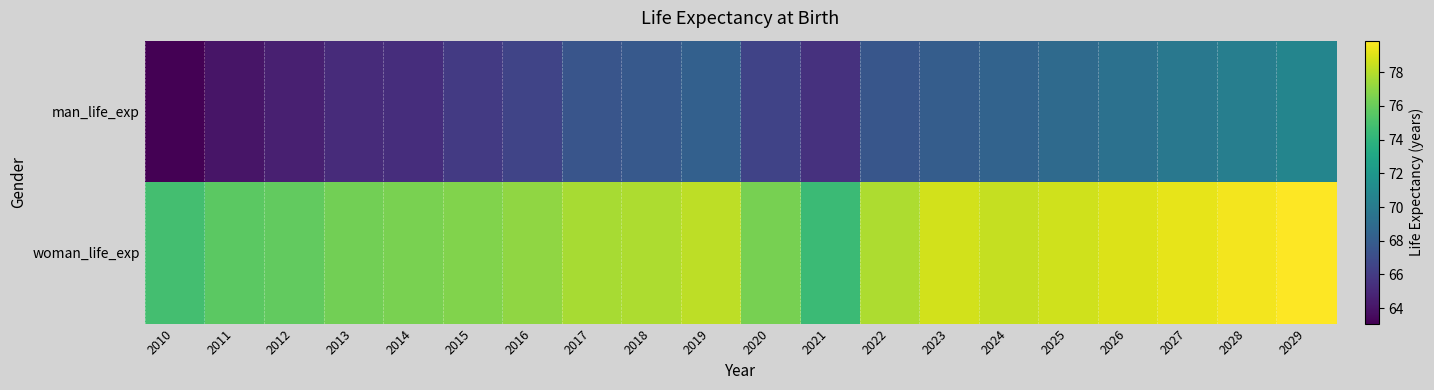

What is the total value across all series at 2014?

141.8